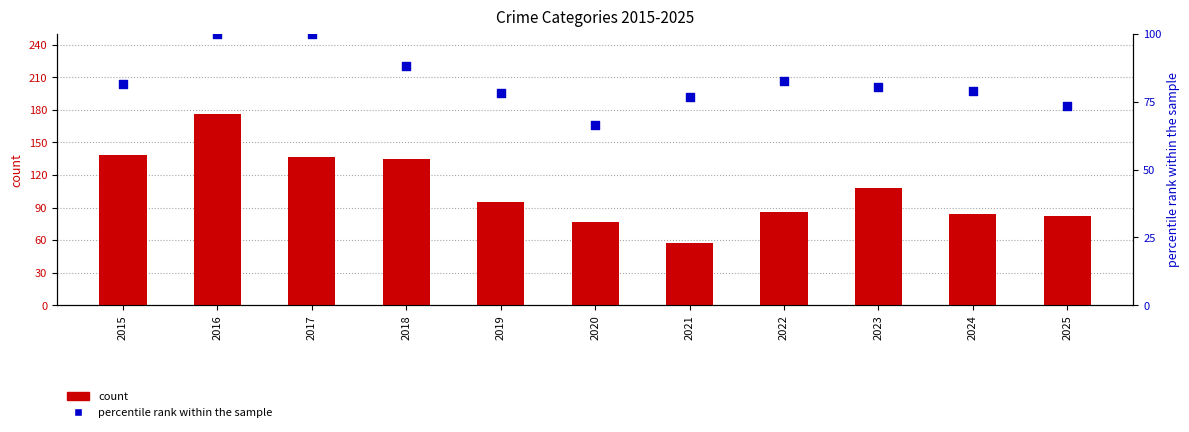

What is the total value across all series at 2020?

143.4